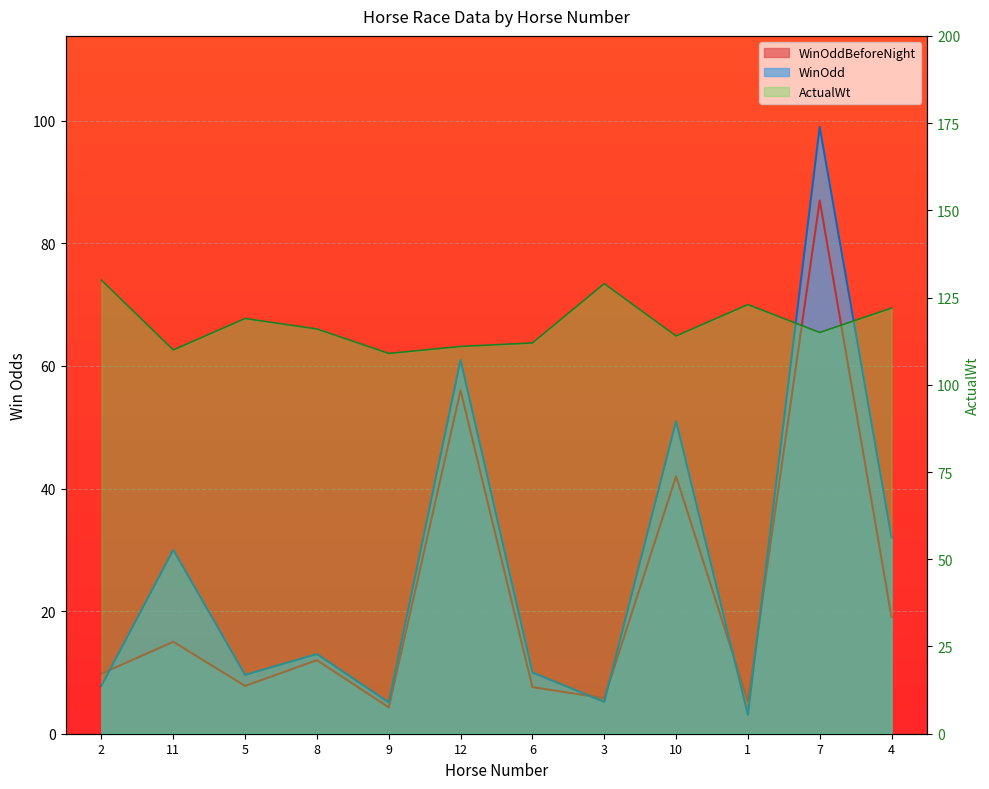

Reading right to left, list all the values displayed in this chart.

ActualWt: 122.0	115.0	123.0	114.0	129.0	112.0	111.0	109.0	116.0	119.0	110.0	130.0
WinOddBeforeNight: 19.0	87.0	5.3	42.0	5.8	7.6	56.0	4.3	12.0	7.8	15.0	9.8
WinOdd: 32.0	99.0	3.1	51.0	5.2	10.0	61.0	5.1	13.0	9.6	30.0	7.8